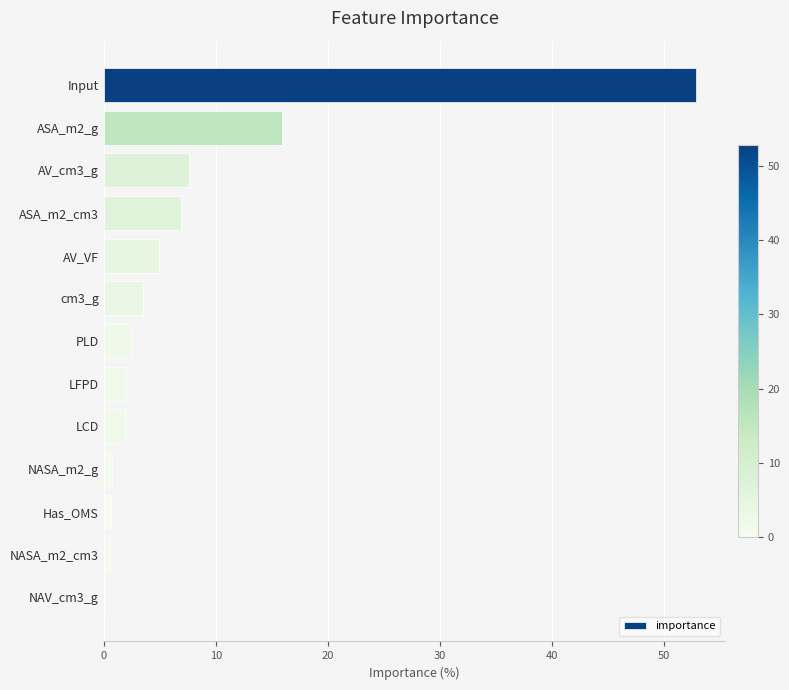

What is the sum of all values?

100.0